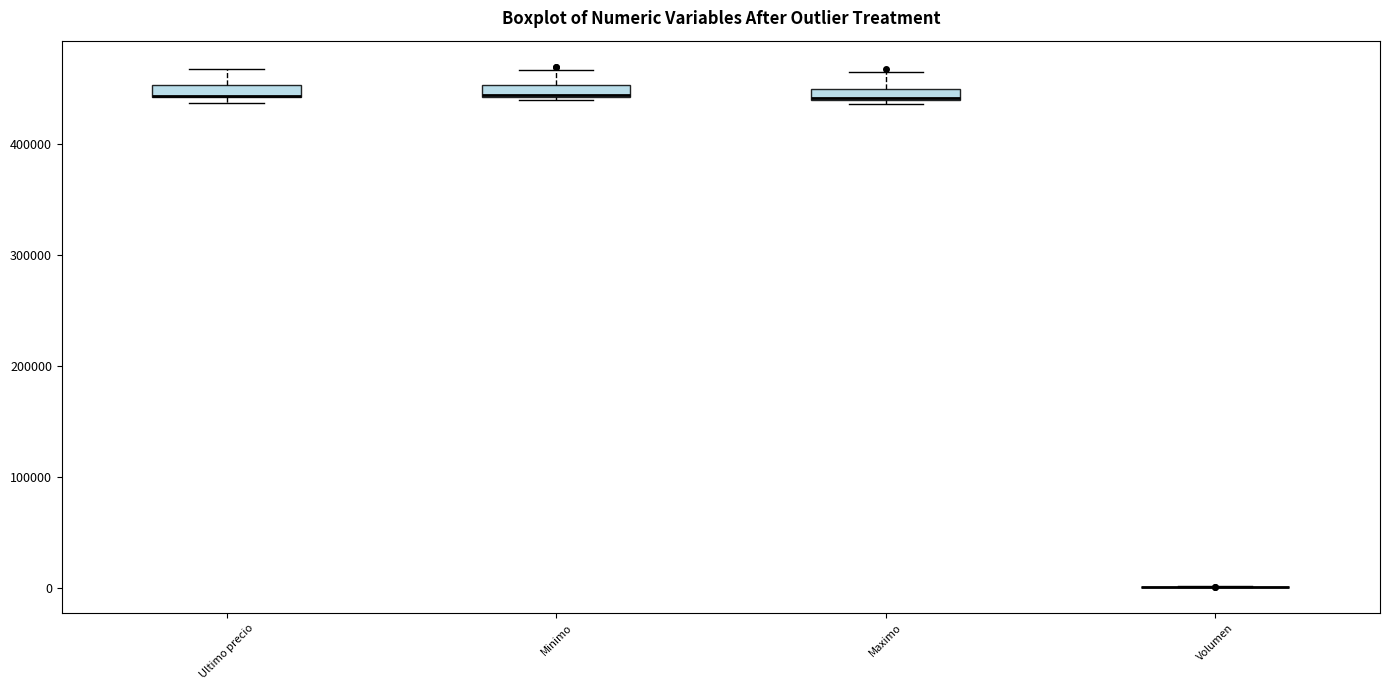

Where is the lower edge of the box for Maximo on the y-axis? The values are not printed on the chart, so give them approximately, as read against the axis.

440000